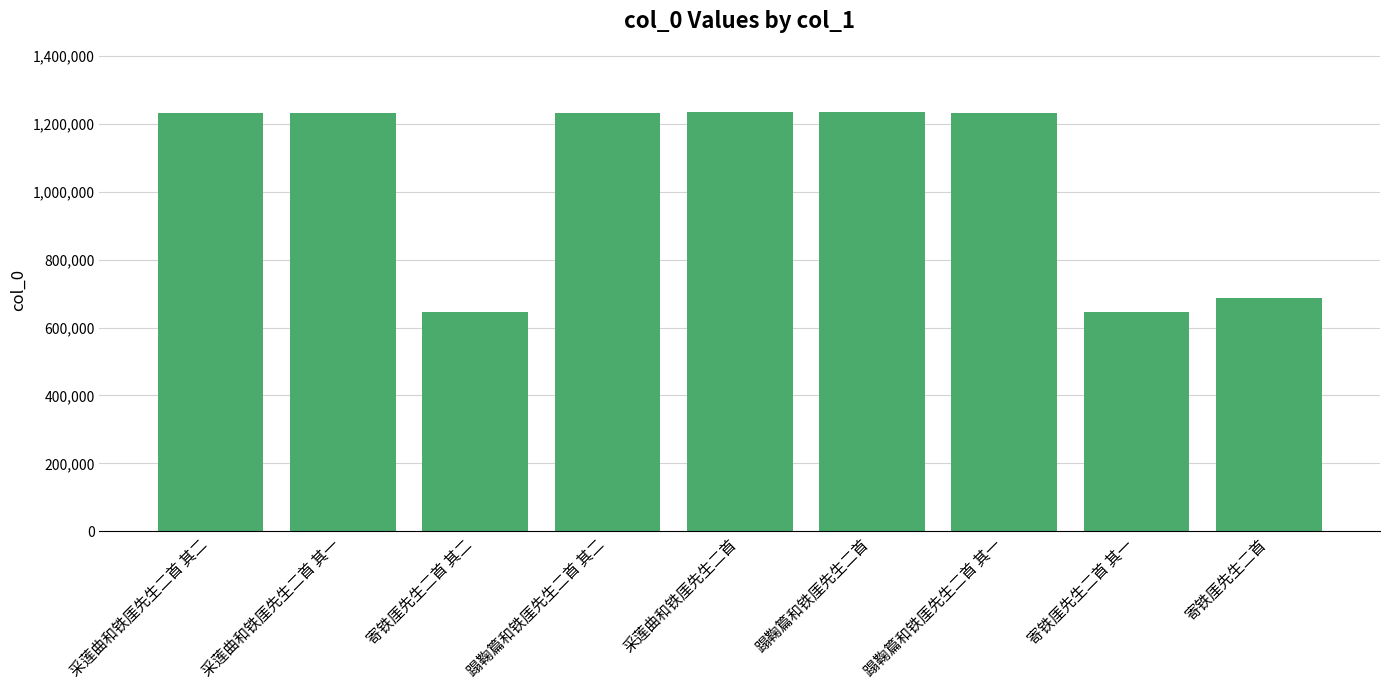

What is the difference between the values at 采莲曲和铁厓先生二首 其二 and 采莲曲和铁厓先生二首?

3719